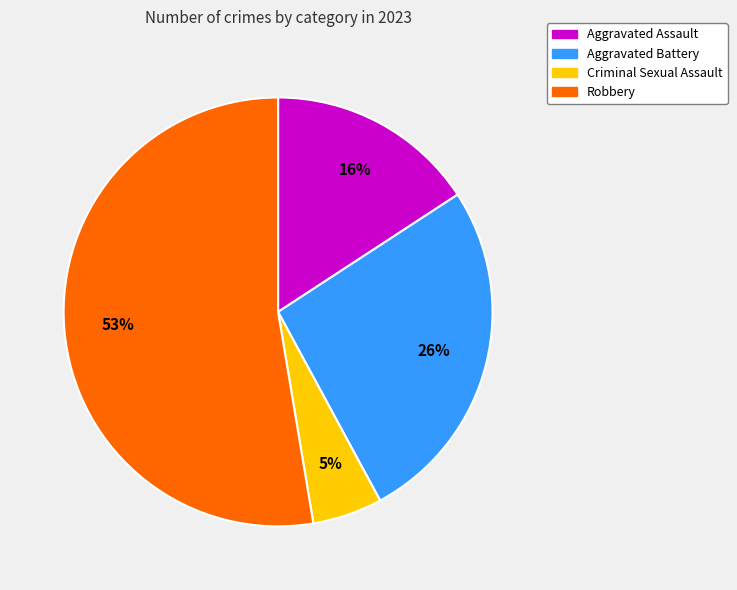

Count the number of slices in the pie.

4